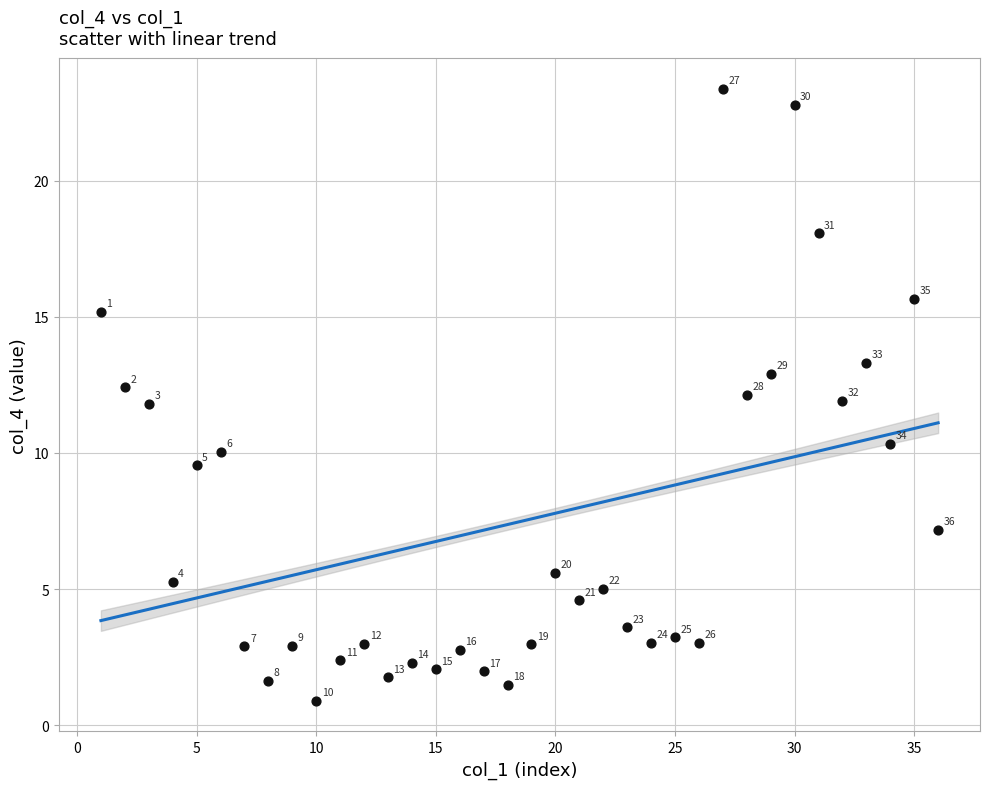

What is the range of Y values (max minus min)?

22.5